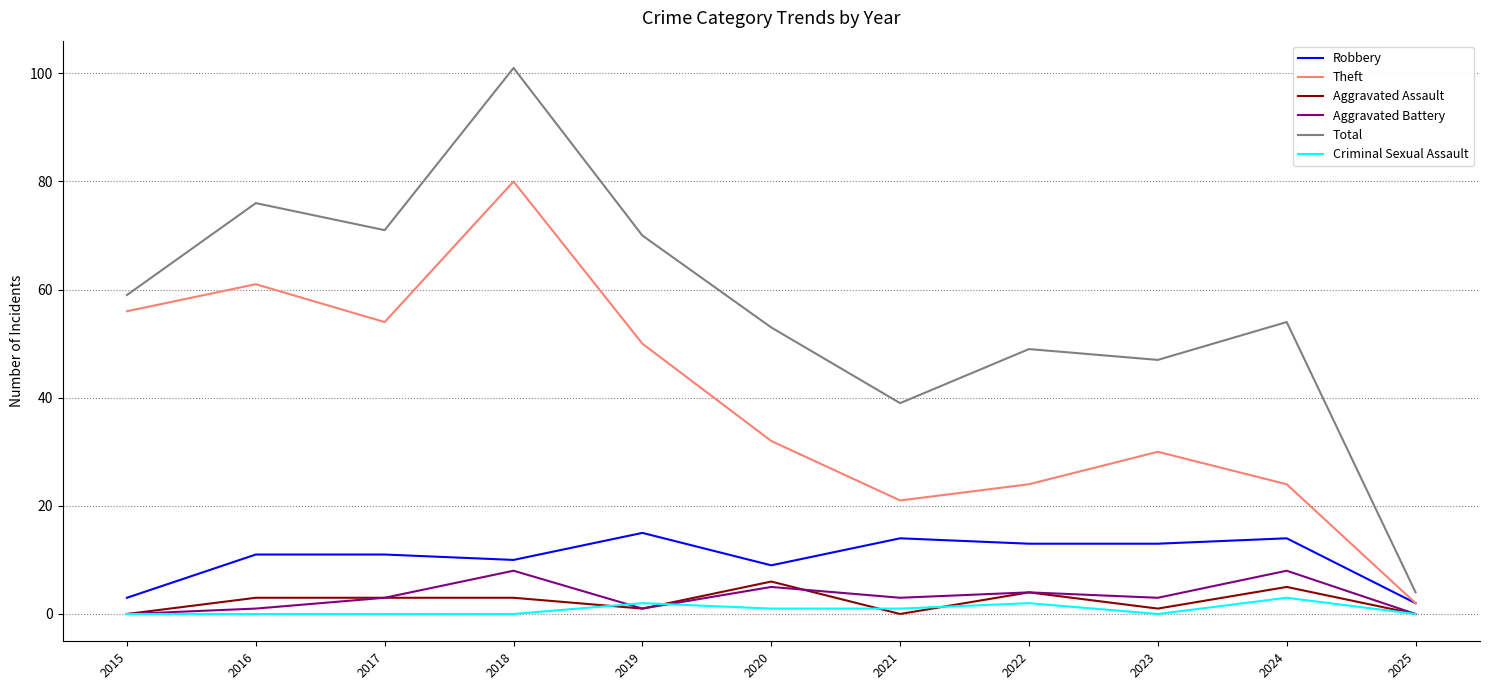

At which category is the sum across all series the highest?

2018